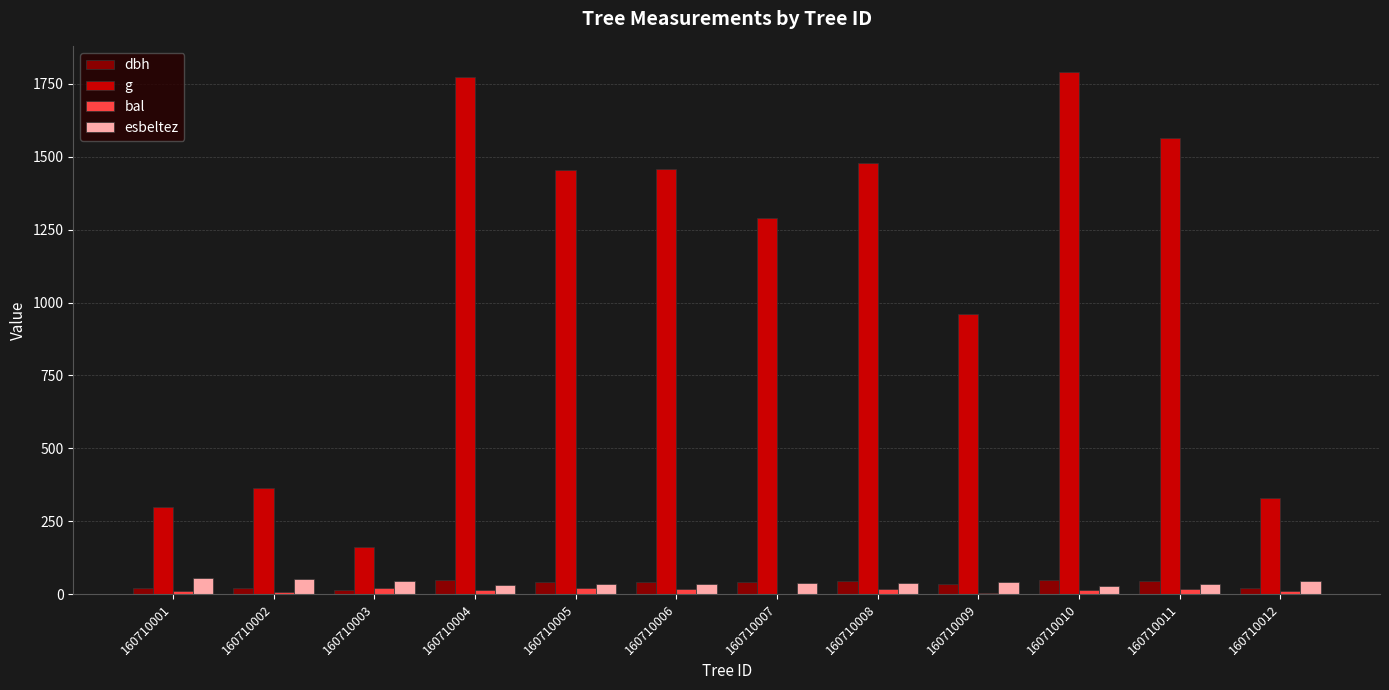

Which series changed the most between 160710002 and 160710009?

g